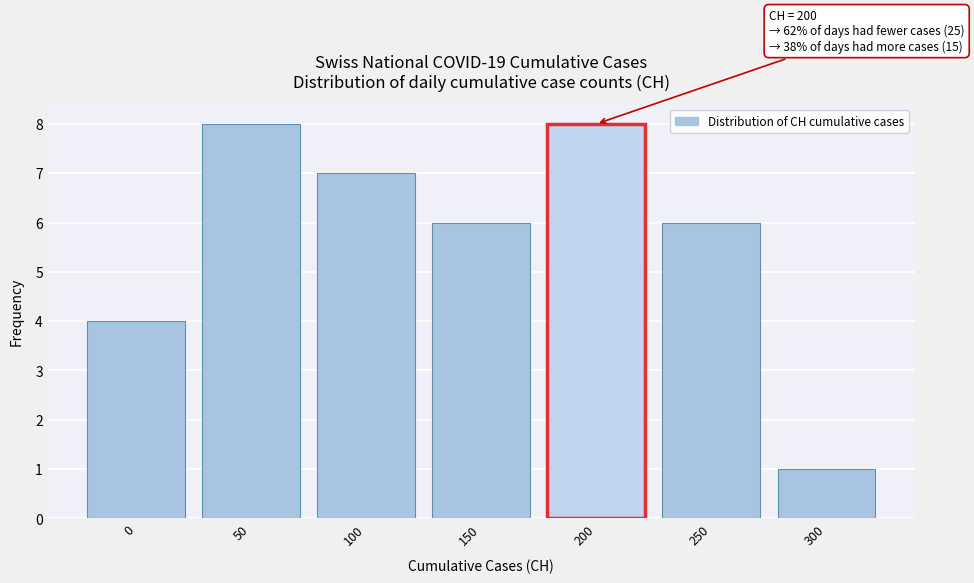

Reading left to right, list all the values displayed in this chart.

0=4	50=8	100=7	150=6	200=8	250=6	300=1